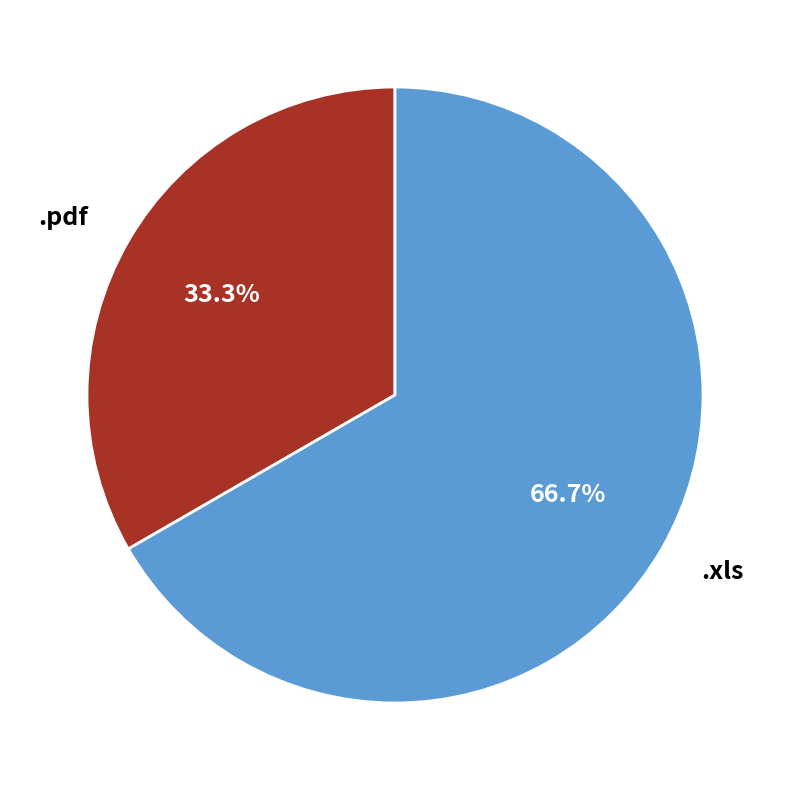

Which has a higher value, .xls or .pdf?

.xls